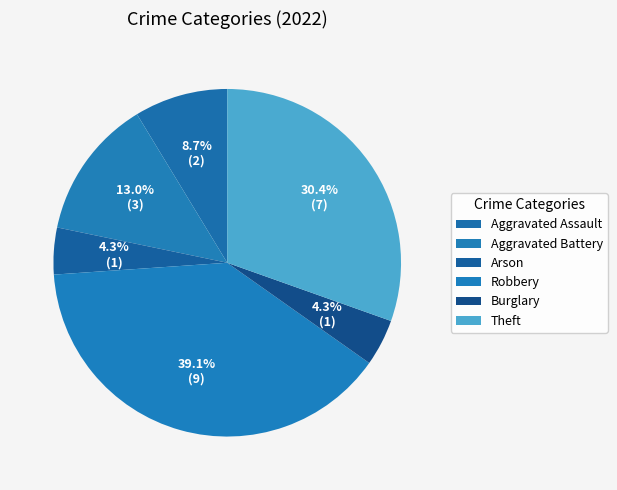

How many segments does this pie chart have?

6